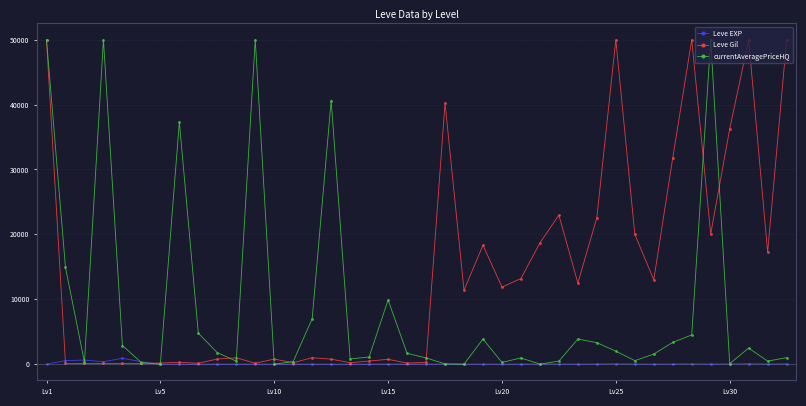

Which series has the largest total across all categories?

Leve Gil